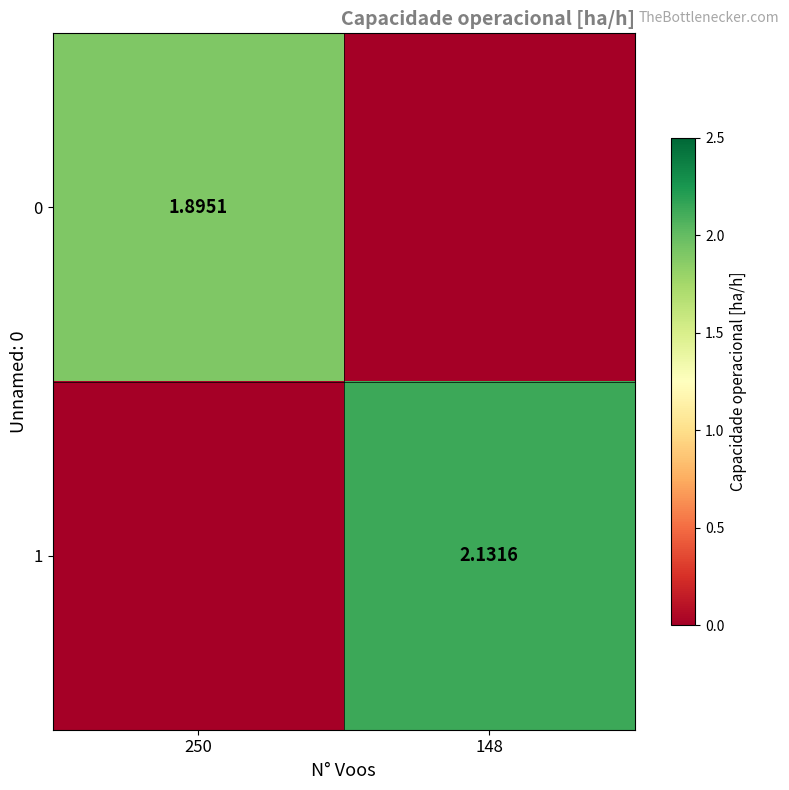

The value of 0 at 250 is 2.9. True or false?

False